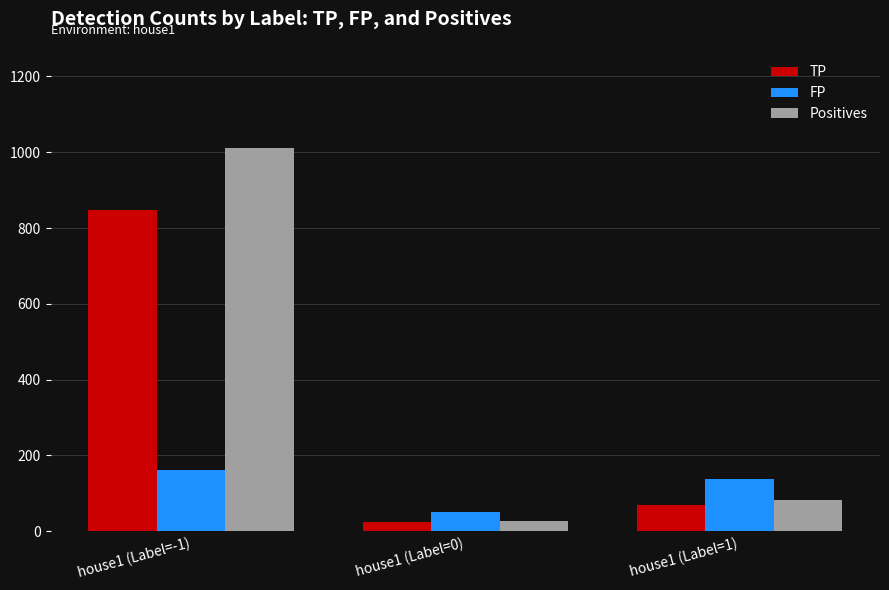

What position from the left is house1 (Label=1)?

3